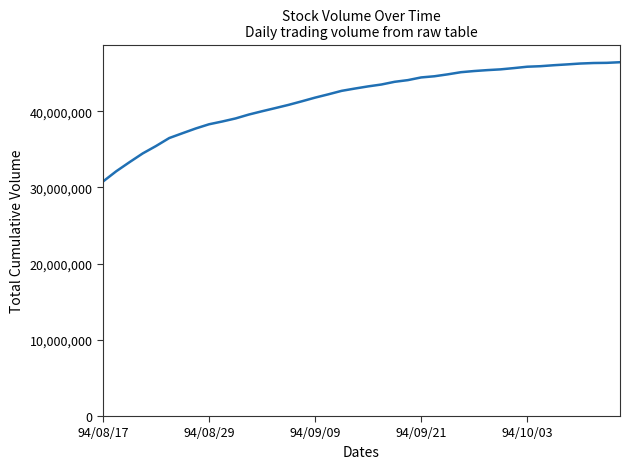

What is the smallest value displayed?

30764920